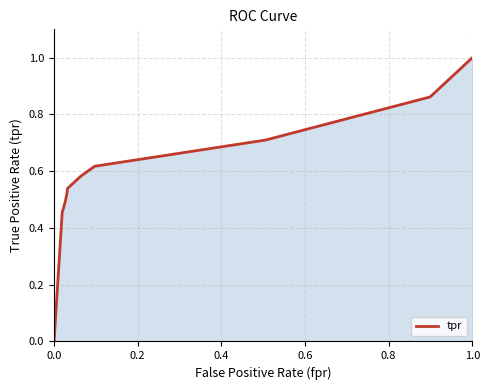

What is the difference between the maximum and minimum values?

1.0